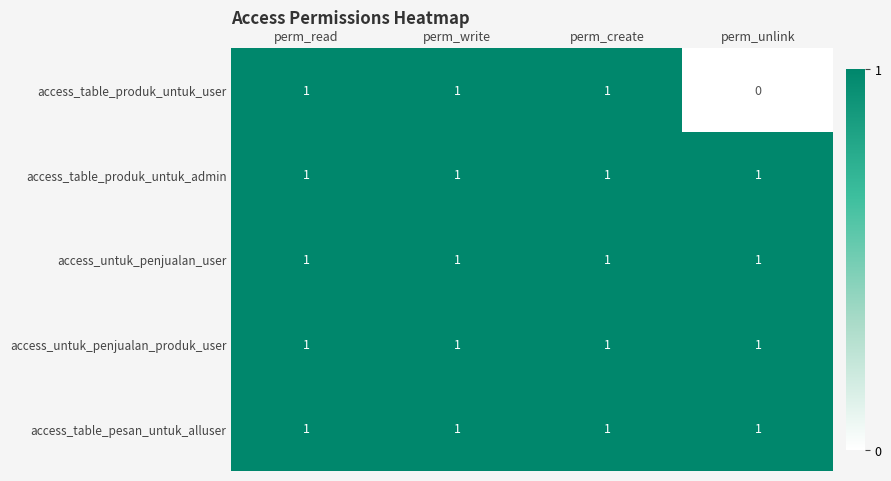

The value of access_table_produk_untuk_user at perm_create is 1. True or false?

True